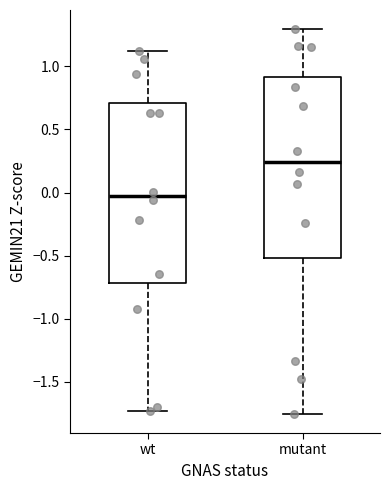

Reading left to right, transcribe this box plot: for each box, give where its median line is, the range the box spans, and where its two whiskers end, as read against the y-axis. The values are not printed on the chart, so give them approximately, as read against the axis.

wt: median -0.05, box -0.70 to 0.70, whiskers -1.75 to 1.10
mutant: median 0.25, box -0.50 to 0.90, whiskers -1.75 to 1.30